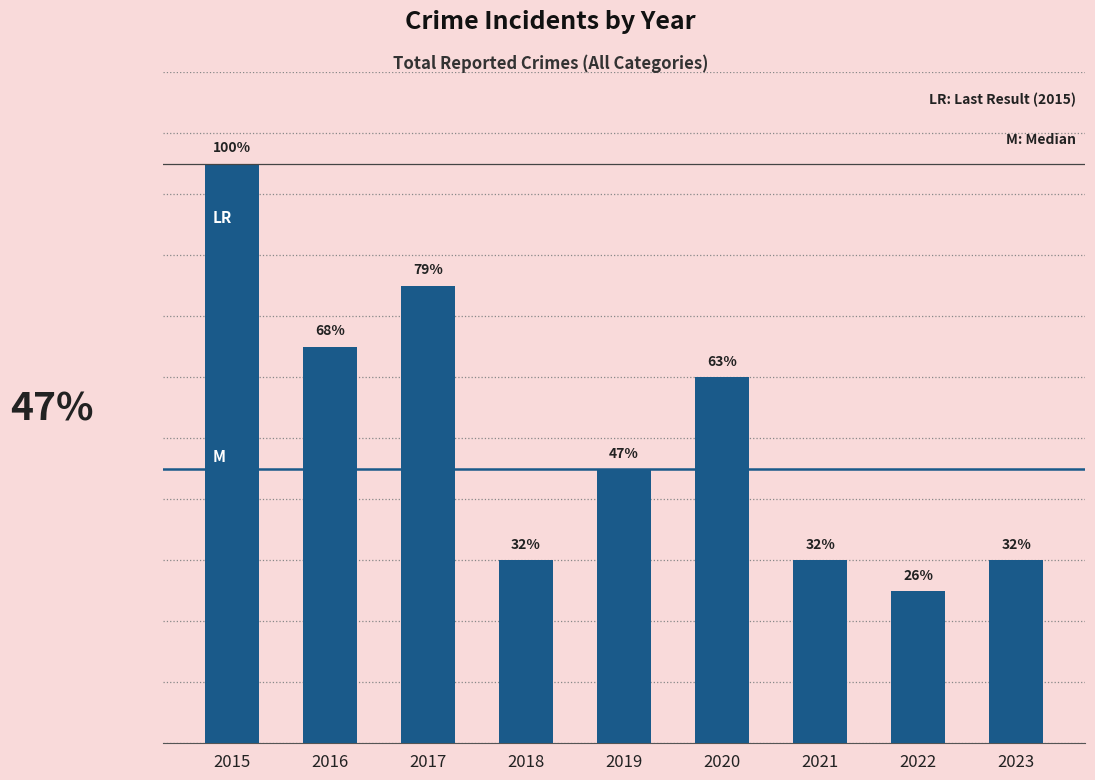

At which category does the chart reach its peak across all series?

2015